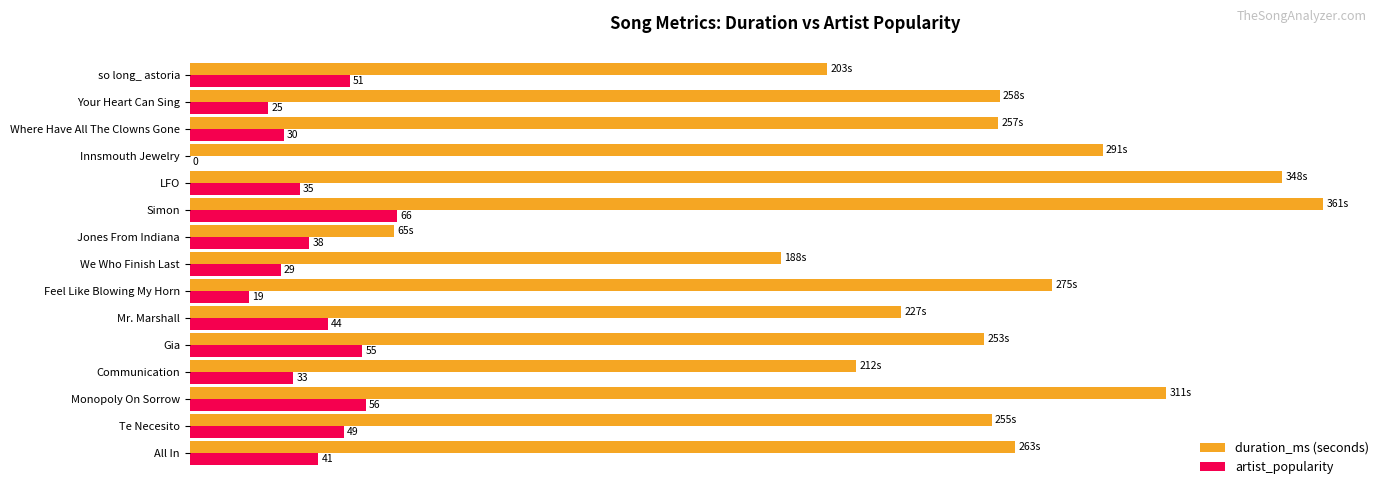

Which series has the largest total across all categories?

duration_ms (seconds)